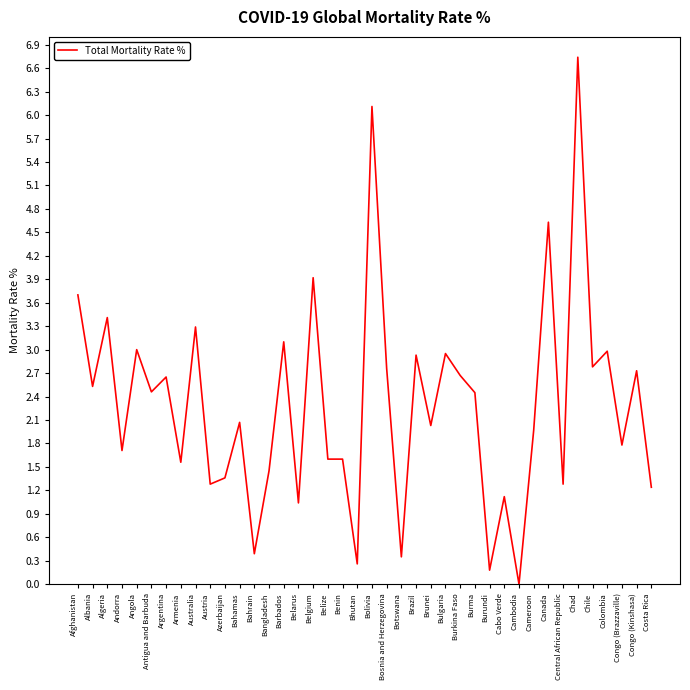

Where is the first local maximum?

Algeria